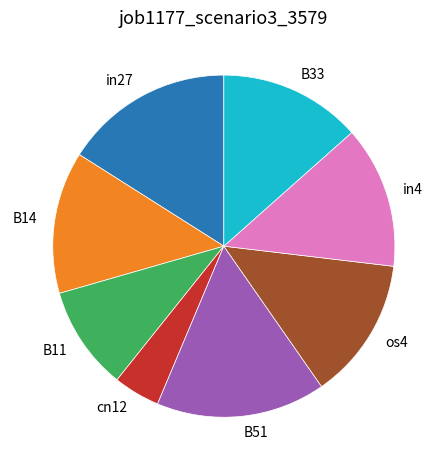

Does any single category account for the majority?

No